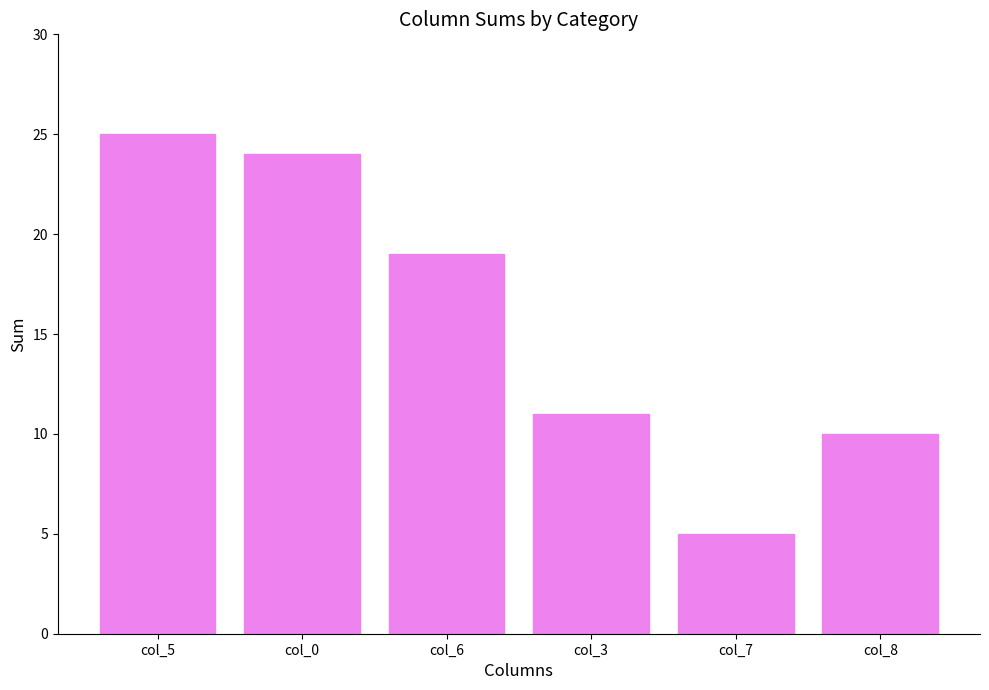

Reading left to right, list all the values displayed in this chart.

col_5=25	col_0=24	col_6=19	col_3=11	col_7=5	col_8=10